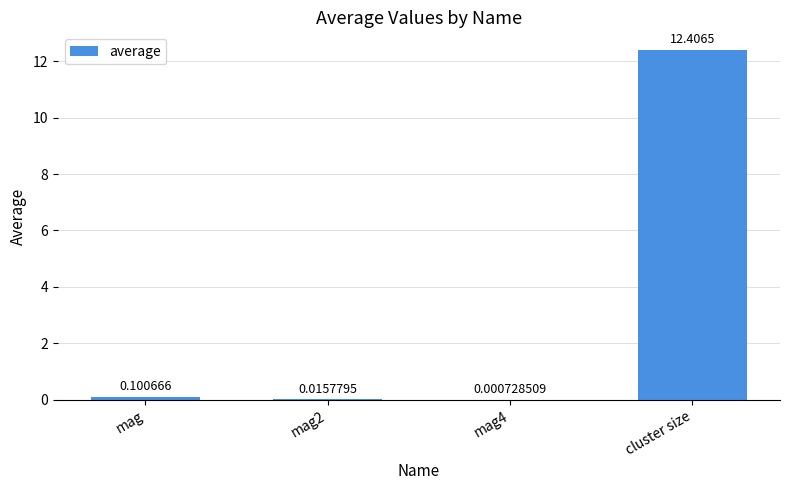

What is the sum of all values?

12.5